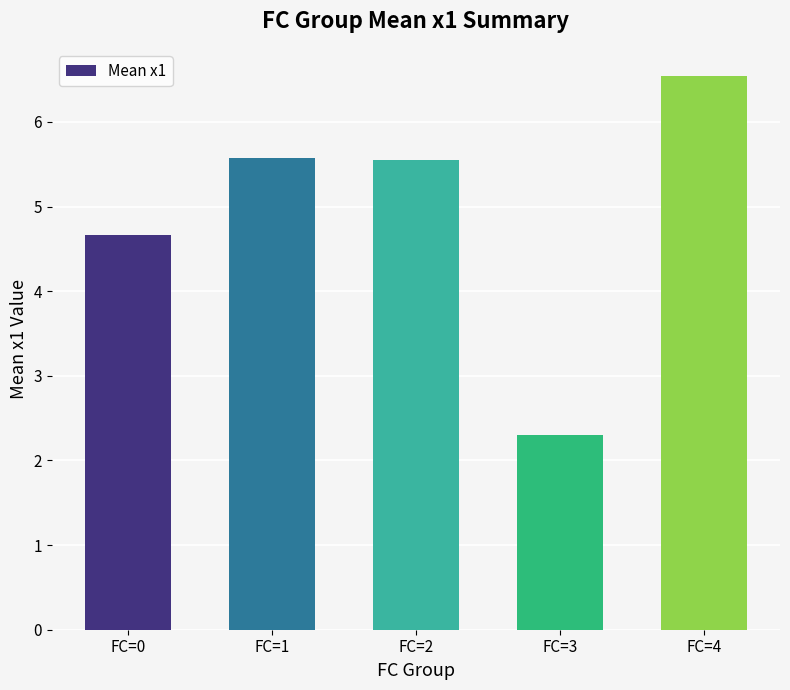

What is the minimum value shown in the chart?

2.3